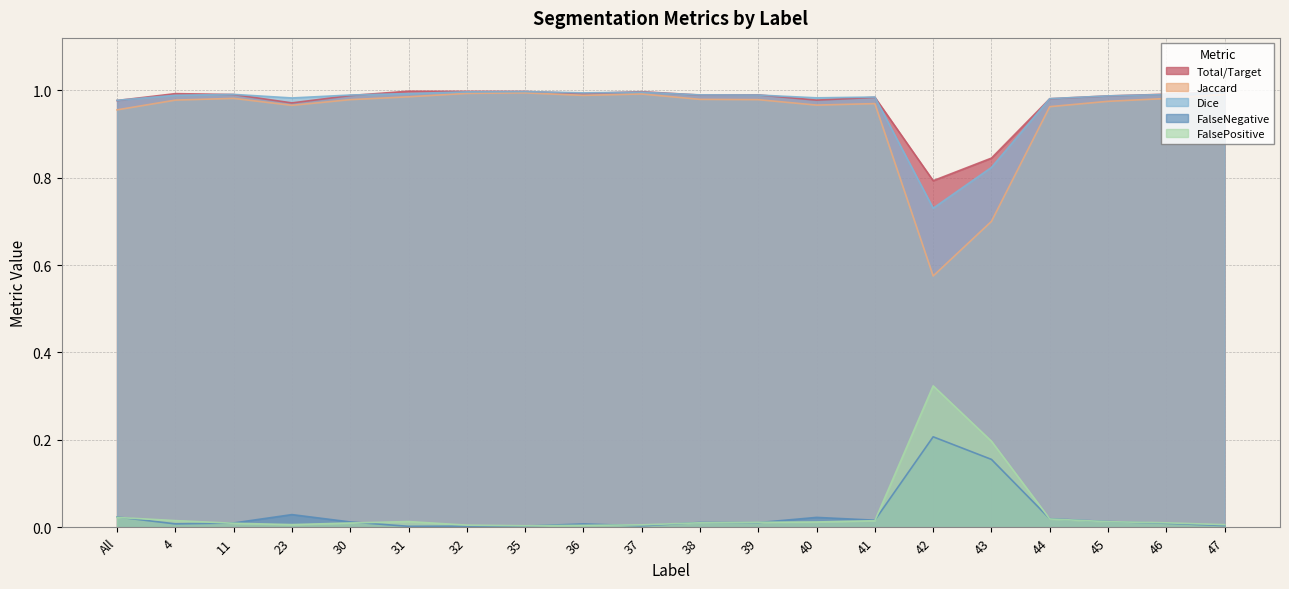

What is the value of the FalseNegative point at the 15th from the left?

0.2